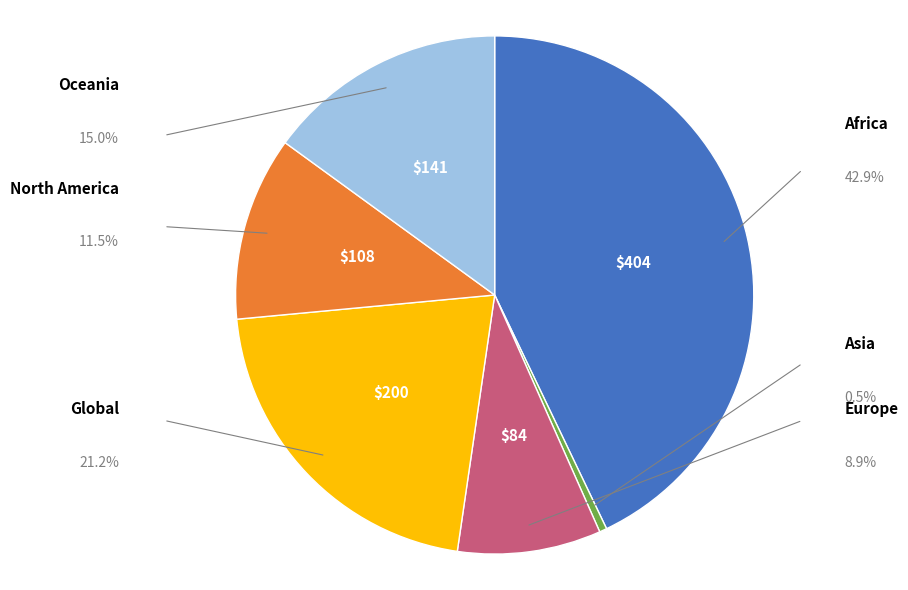

Is there any slice that represents more than half of the pie?

No